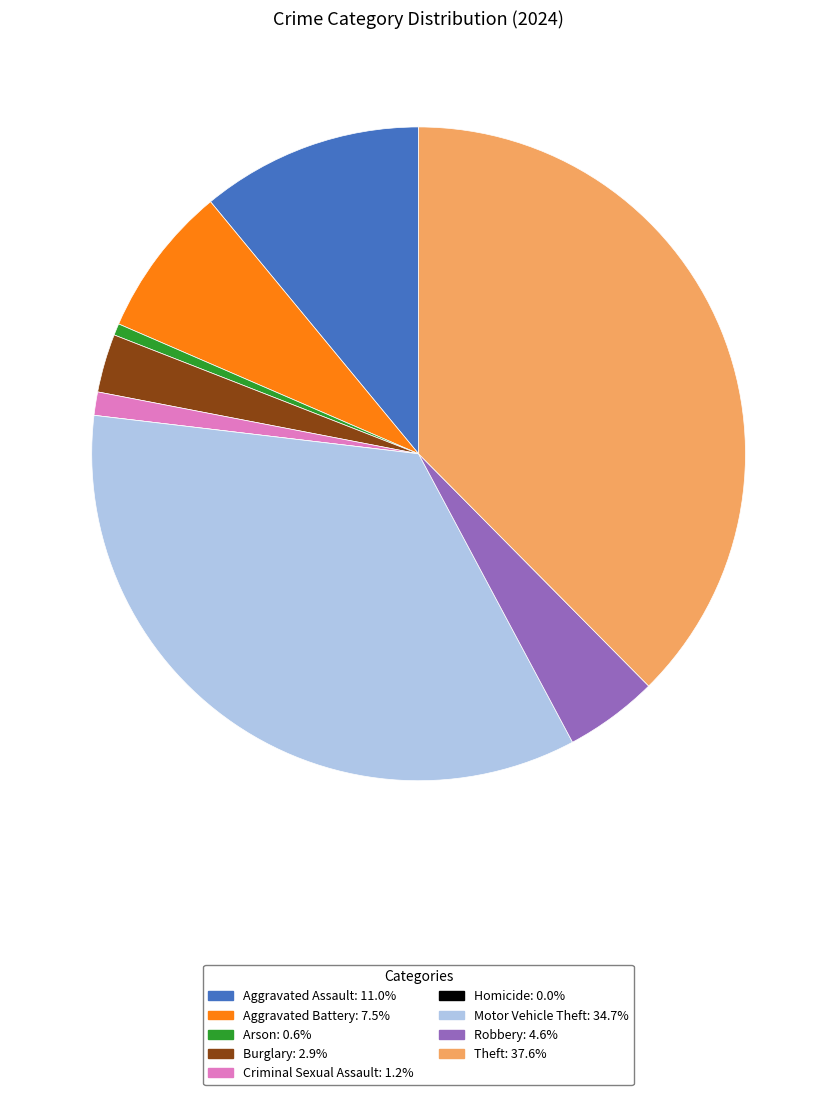

The Motor Vehicle Theft slice represents 44% of the pie. True or false?

False